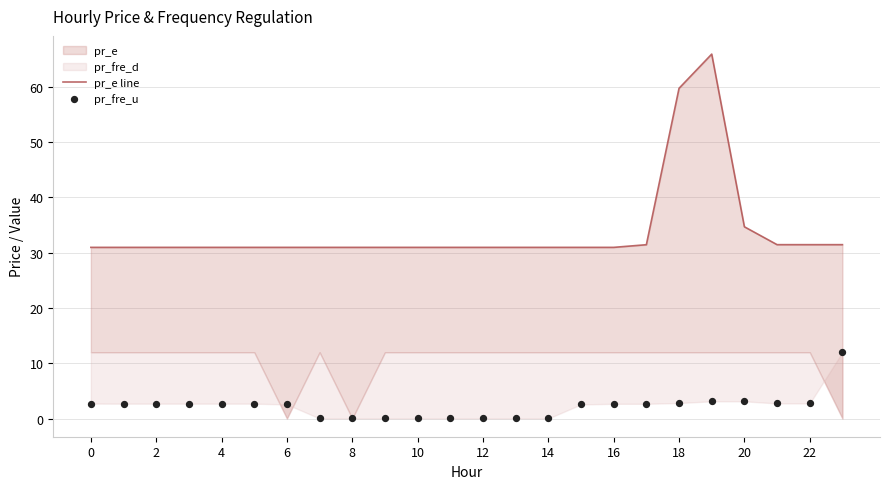

Which series contains the lowest Y value?

pr_fre_u